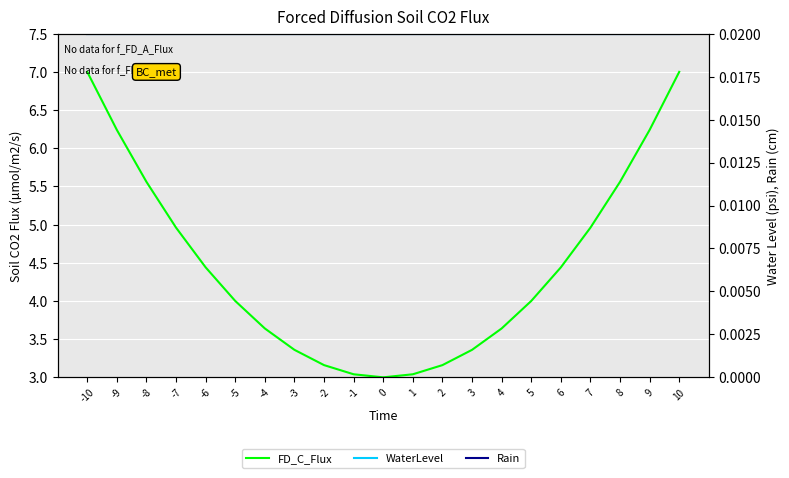

The value of WaterLevel at -5 is 0.0. True or false?

True